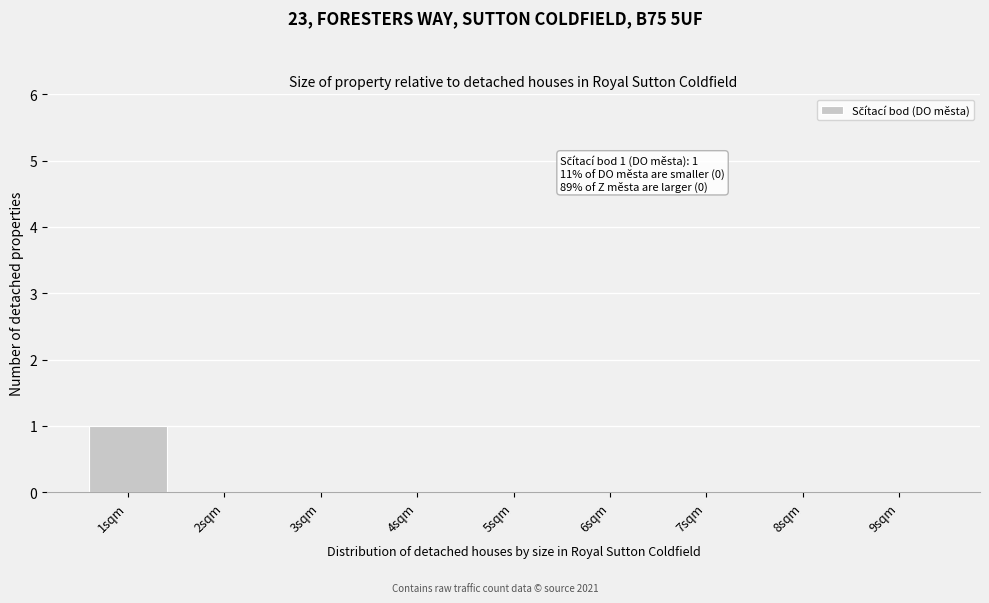

Reading left to right, list all the values displayed in this chart.

1sqm=1	2sqm=0	3sqm=0	4sqm=0	5sqm=0	6sqm=0	7sqm=0	8sqm=0	9sqm=0